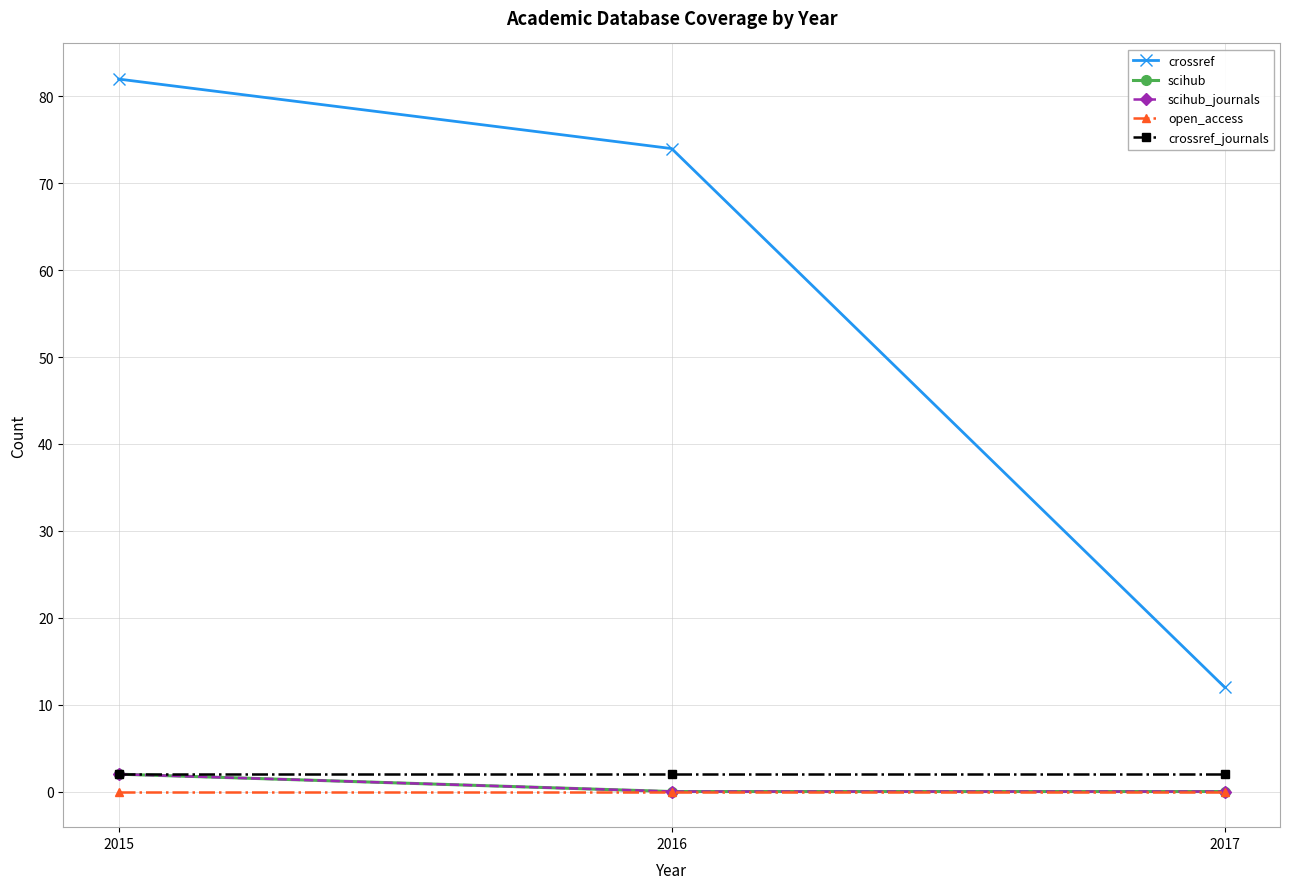

Rank the series at 2016 from lowest to highest value.

scihub, scihub_journals, open_access, crossref_journals, crossref